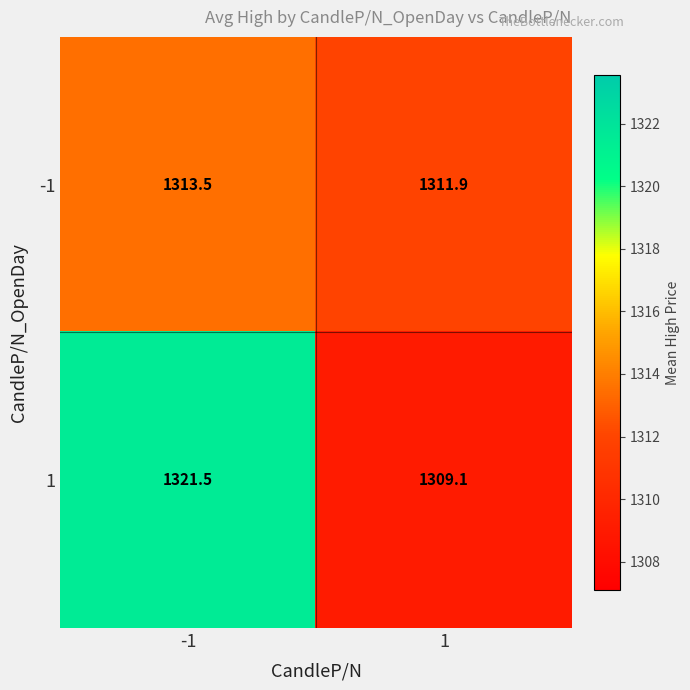

What is the sum of the -1 values at -1 and 1?

2625.4